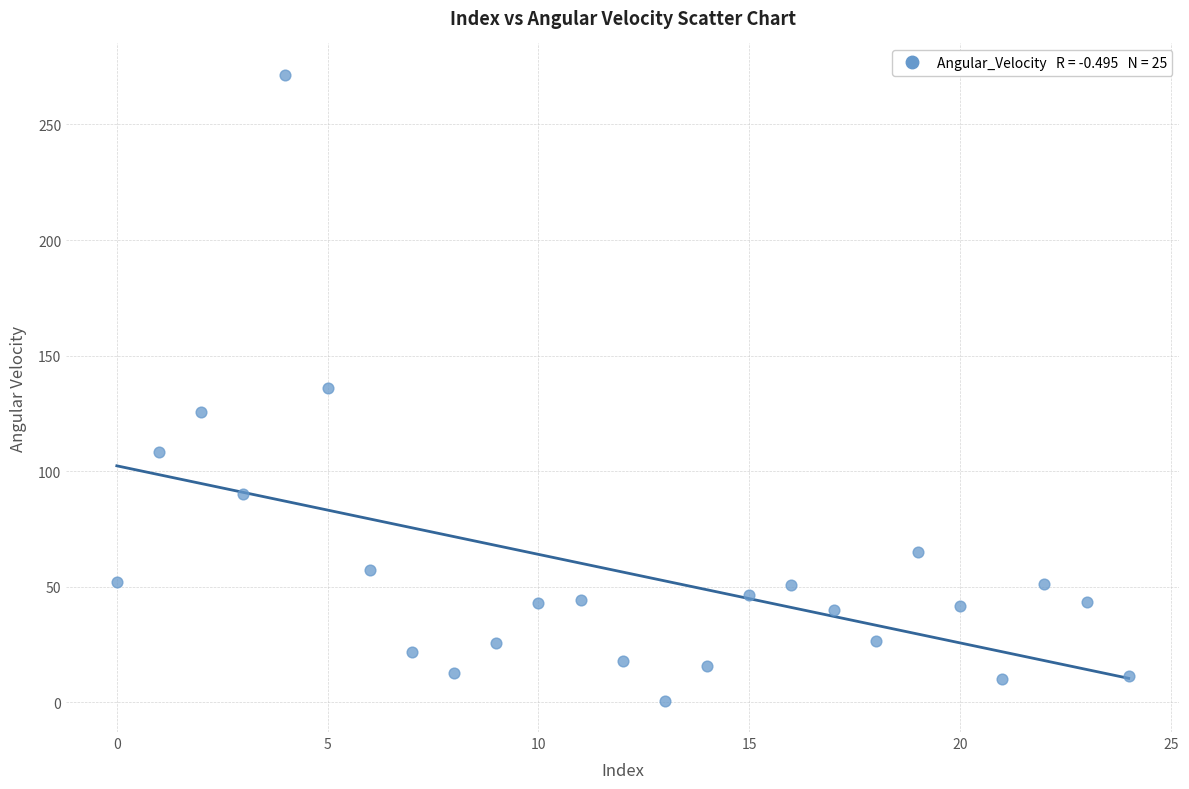

How many data points are displayed?

25